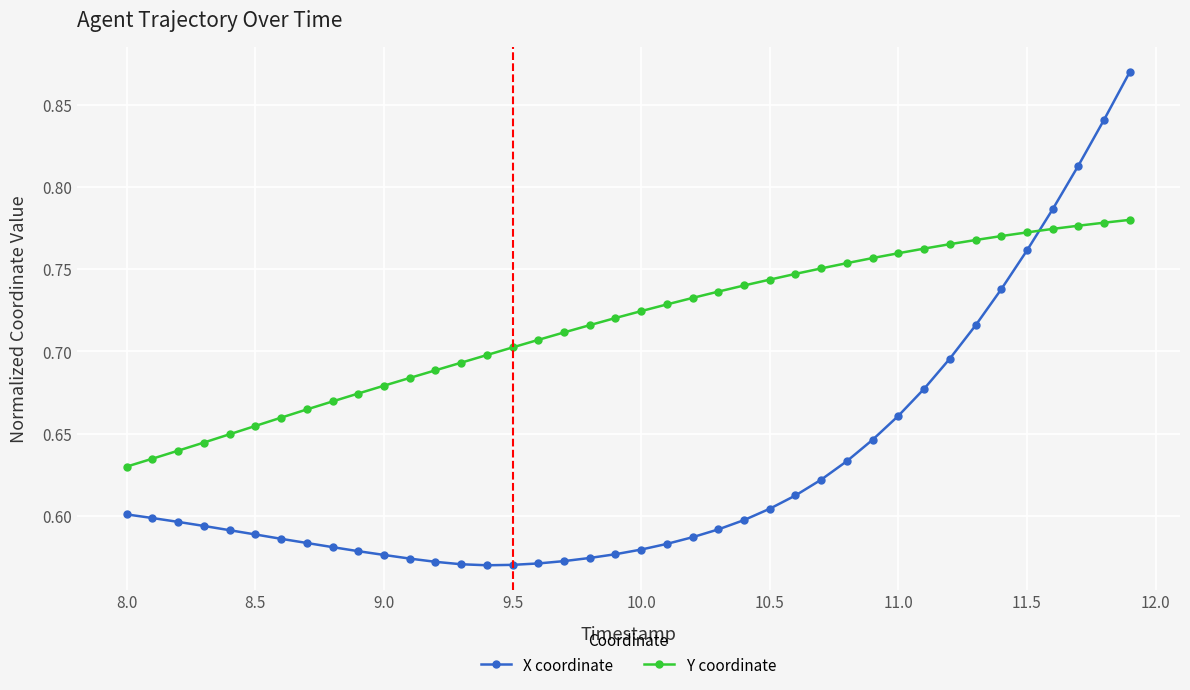

What is the sum of all Y coordinate values?

28.6